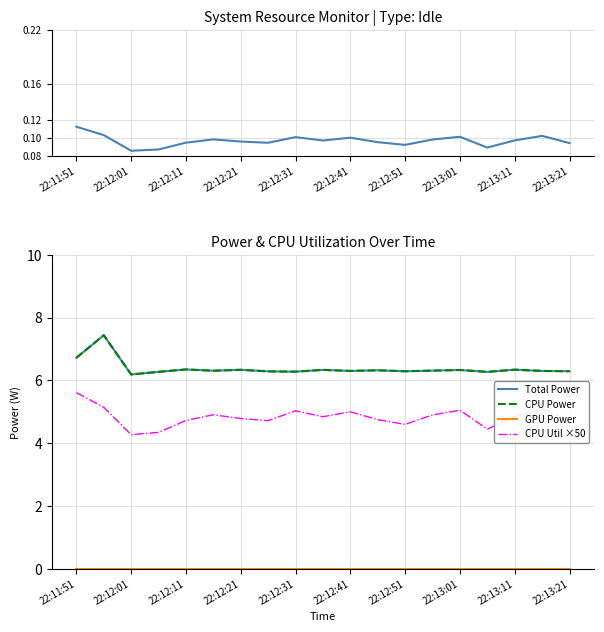

What is the difference between the maximum and second lowest values in the CPU Power series?

1.2